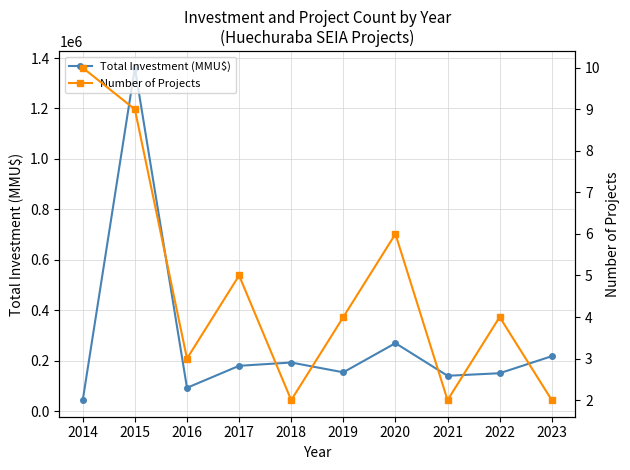

At which category does the chart reach its minimum across all series?

2018